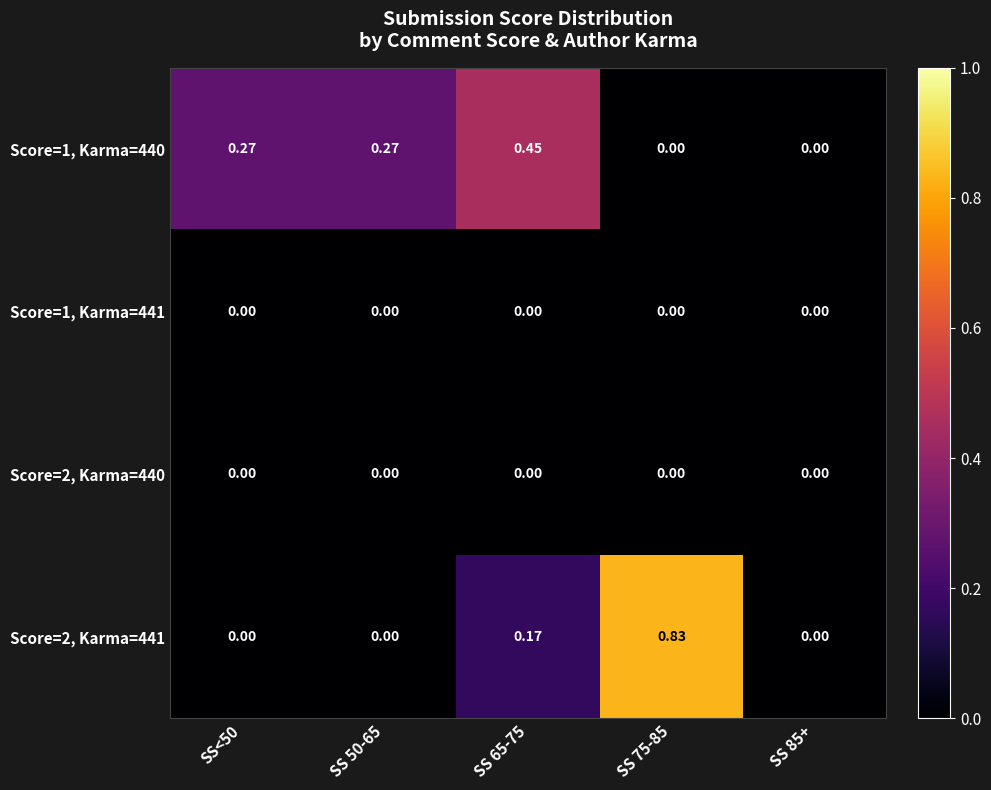

Is the value of Score=1, Karma=441 at SS 50-65 greater than the value of Score=1, Karma=440 at SS 50-65?

No